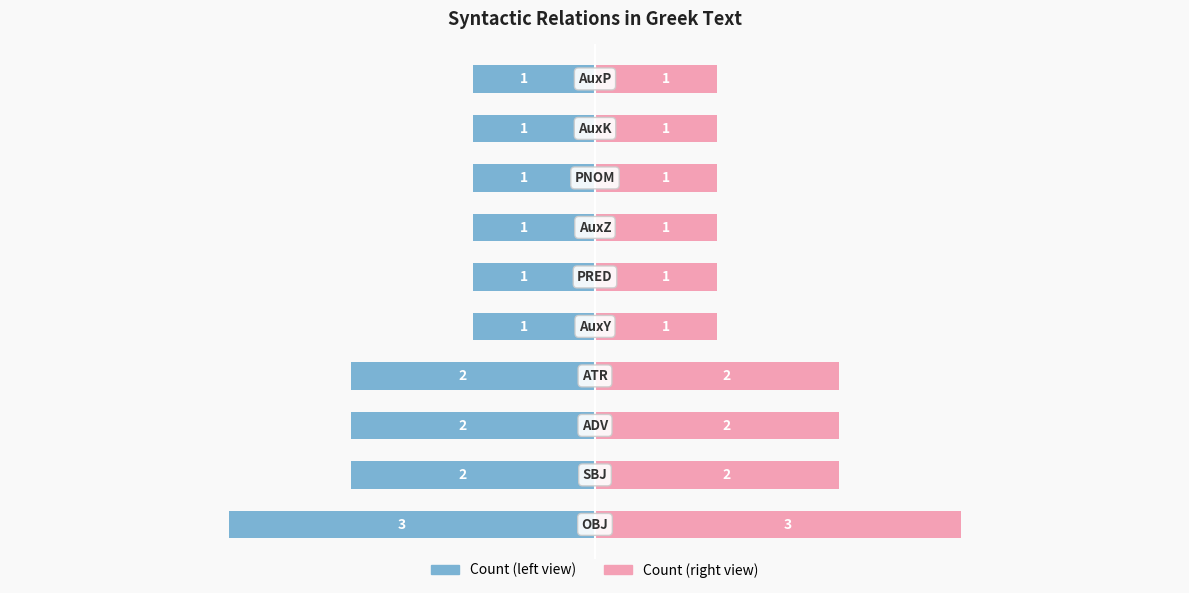

Rank the series at 2 from highest to lowest value.

Count (right), Count (left)